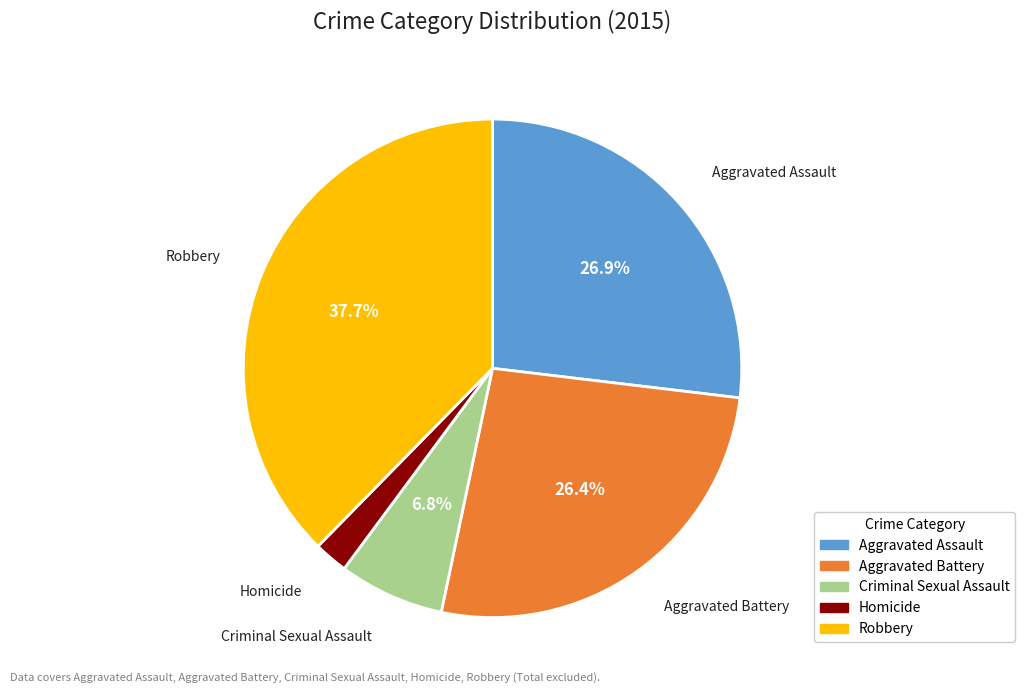

What percentage is the Criminal Sexual Assault slice, to the nearest percent?

7%